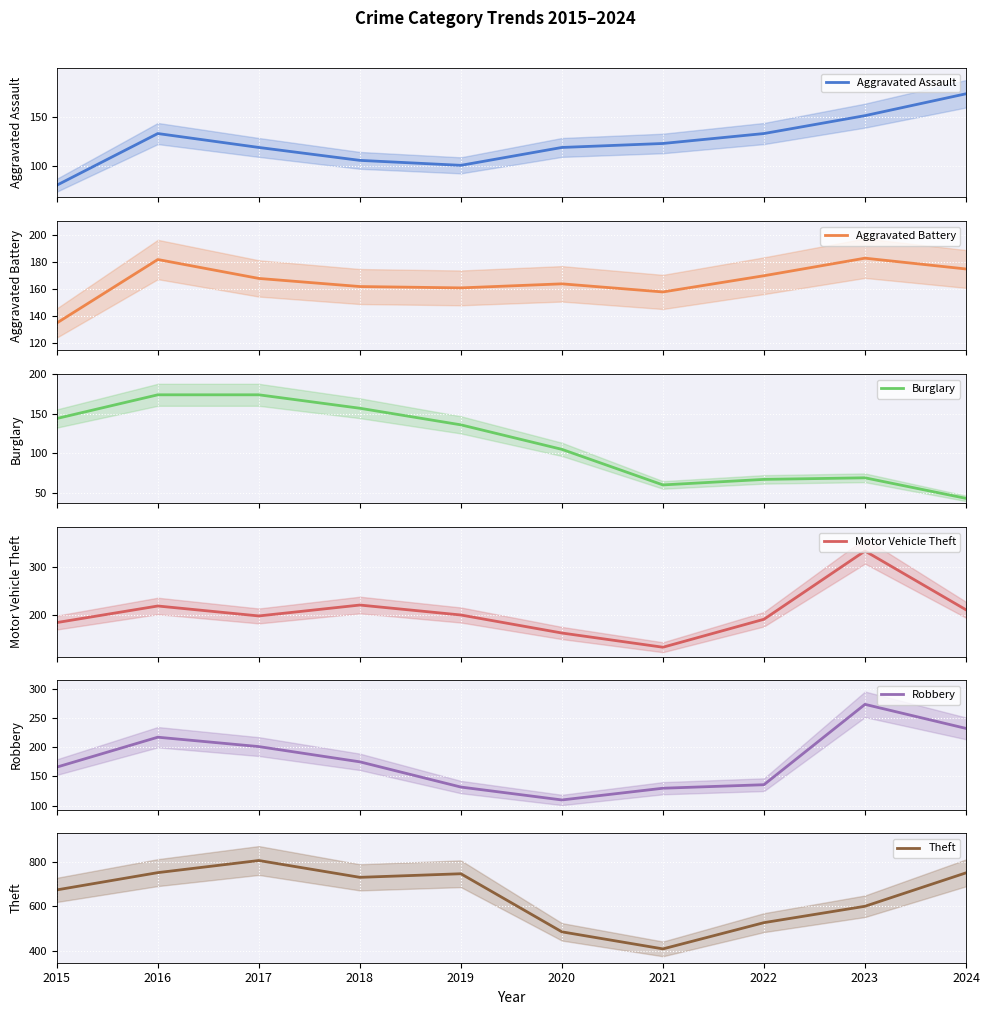

What is the approximate value of Aggravated Assault at 2023, to the nearest 5?

150